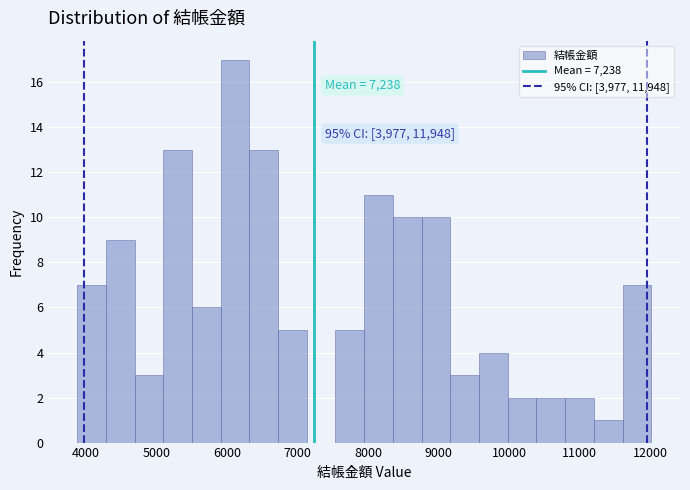

Which range on the x-axis has the tallest bar?

5900 to 6300